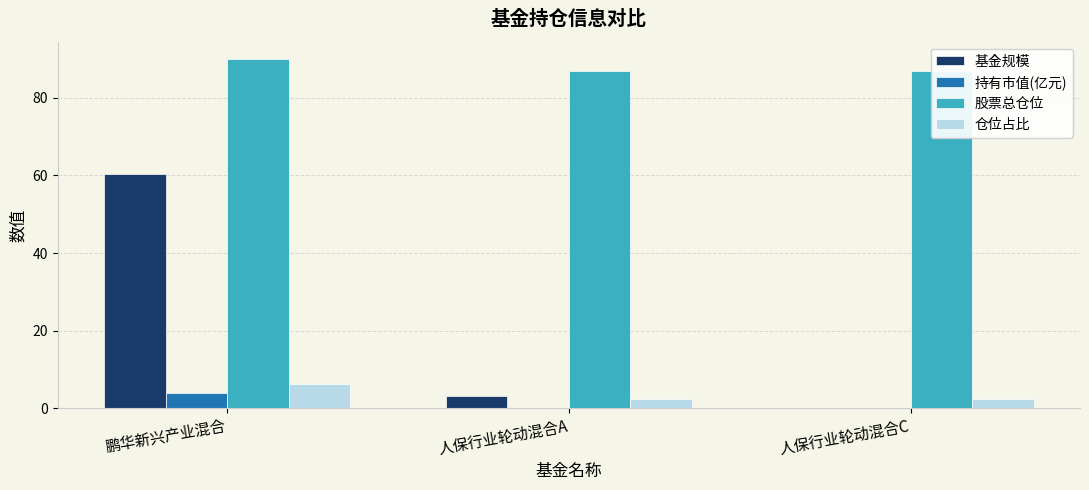

What is the spread (max minus min) of values at 鹏华新兴产业混合?

86.2